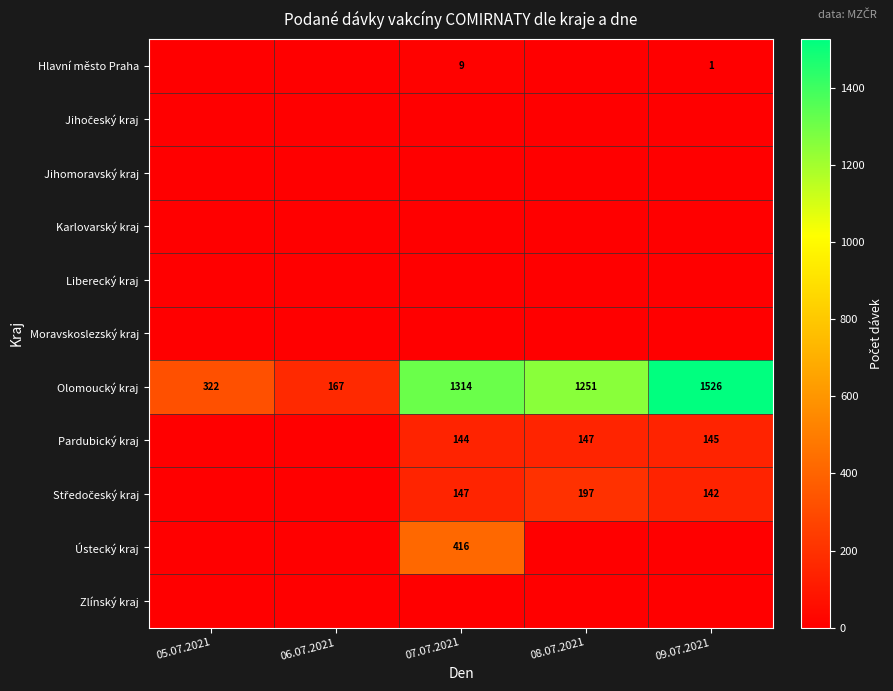

What is the difference between the maximum and second lowest values in the Olomoucký kraj series?

1204